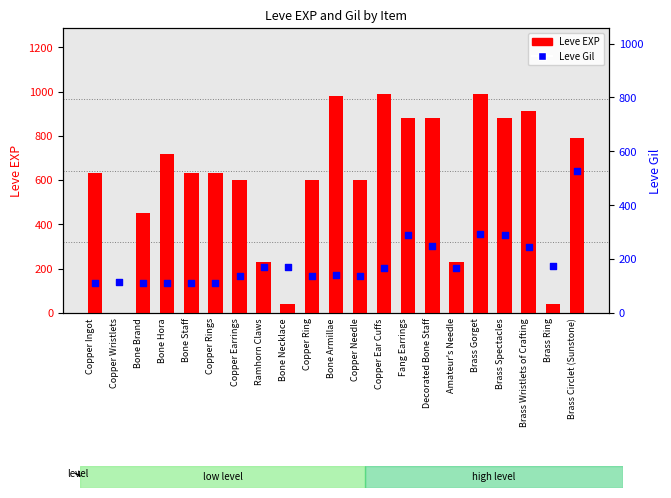

What is the total value across all series at Copper Earrings?

739